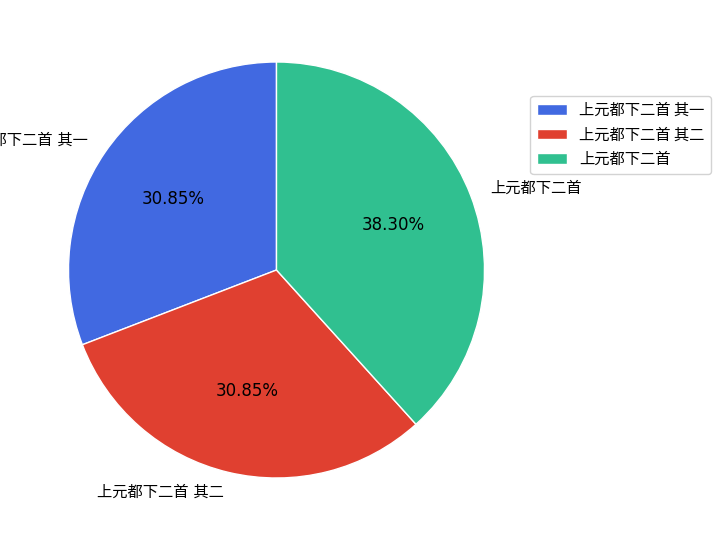

Is there a majority slice in this chart?

No